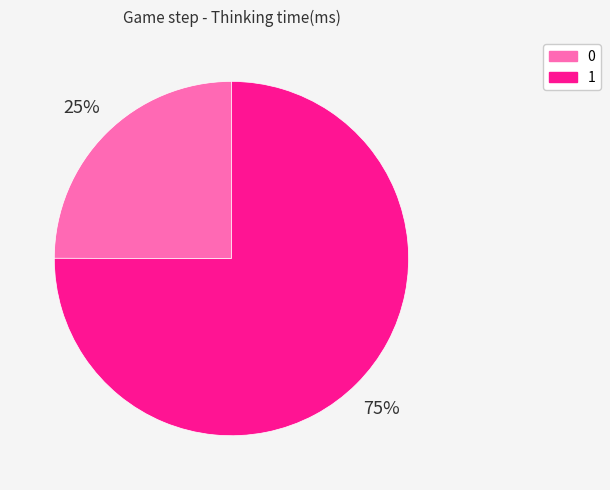

Which slice represents more than half of the pie?

1